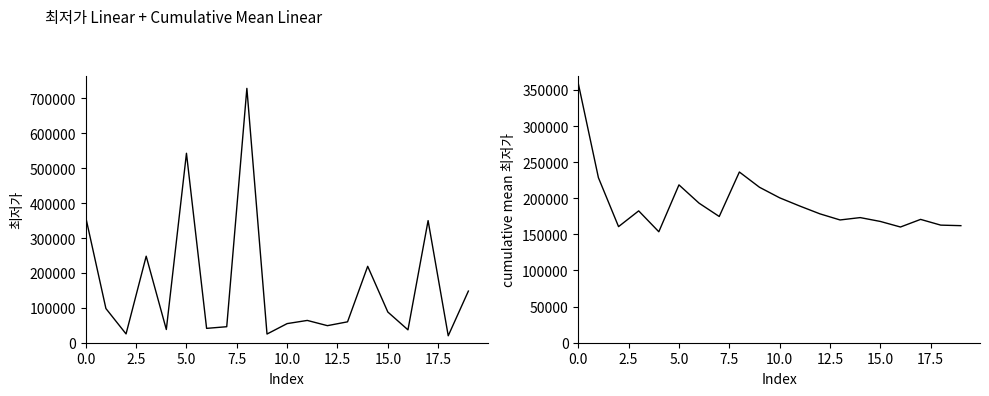

What value does the cumulative mean series have at 10?

200621.8